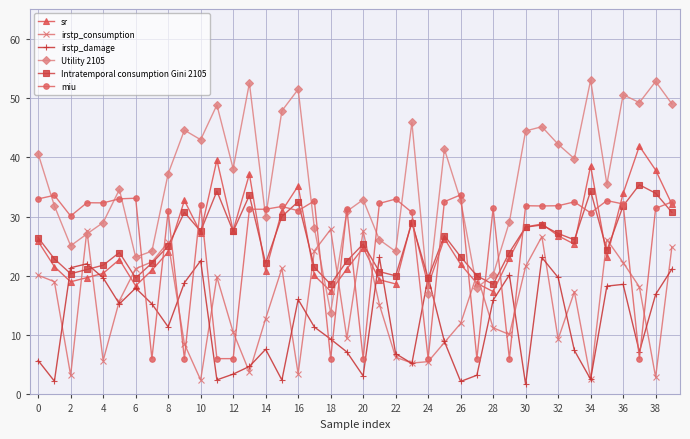

What is the average value of the sr series?

25.9